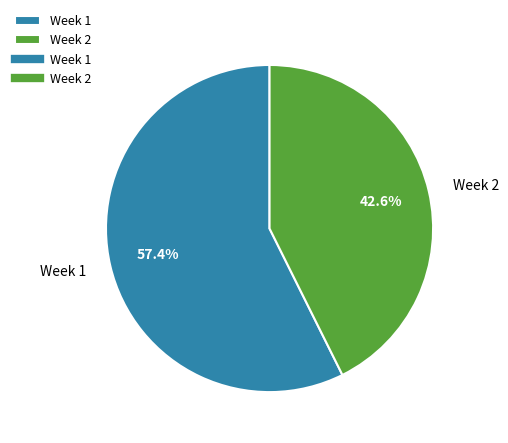

To the nearest percent, what is the difference between the Week 2 and Week 1 slice percentages?

15%